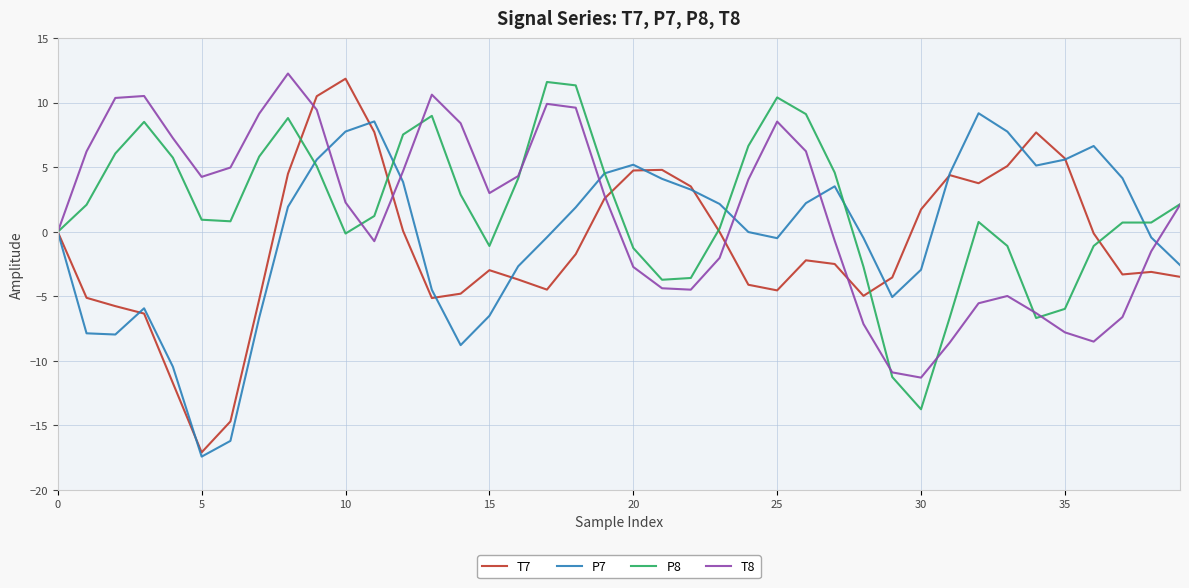

What is the minimum value for T8?

-11.3